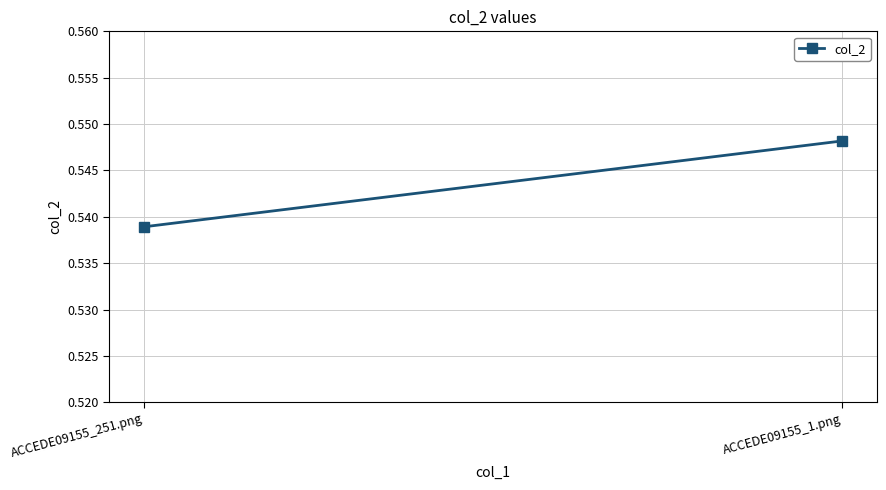

Count the number of categories in the chart.

2